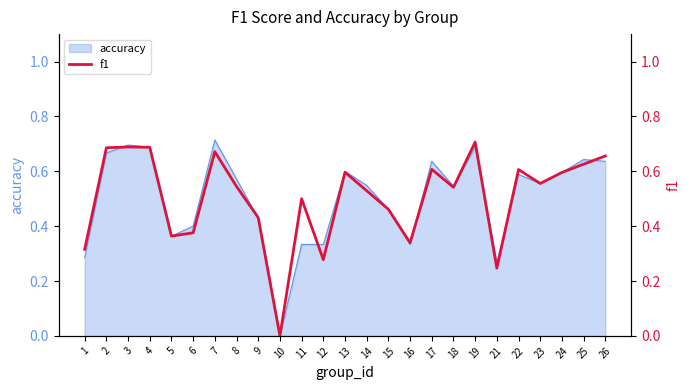

Where is the first local minimum?

5